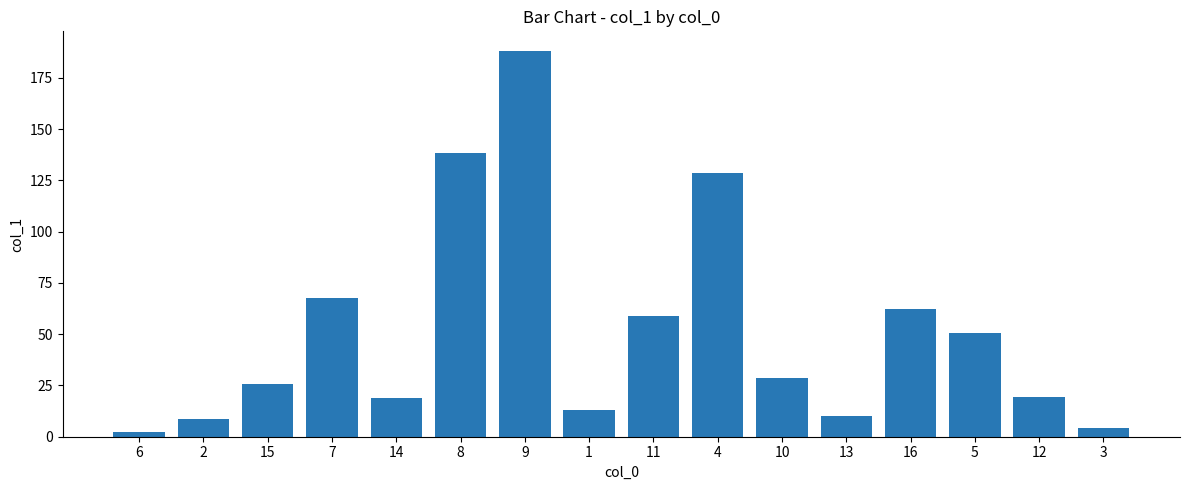

Is it true that the value at 9 is 86.7?

False